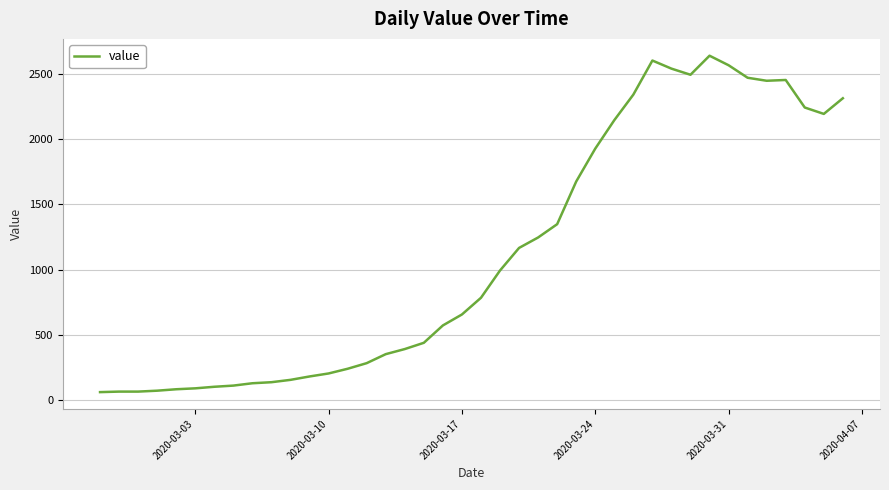

What is the greatest value displayed?

2639